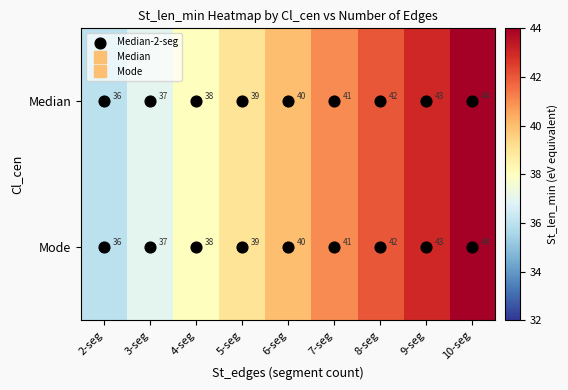

What is the difference between the second highest and second lowest values in the Median series?

6